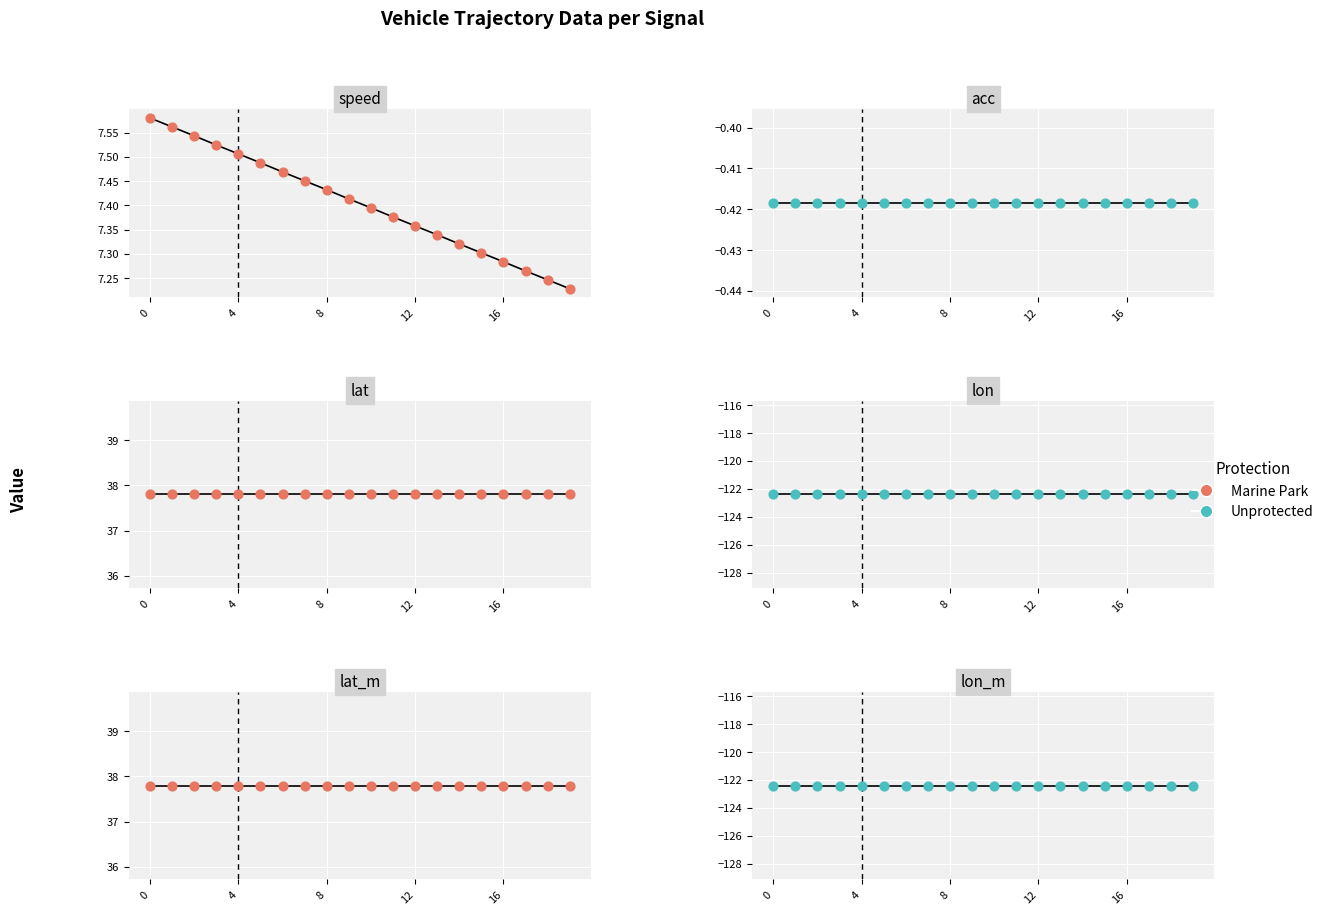

Which series reaches the maximum Y coordinate?

Marine Park